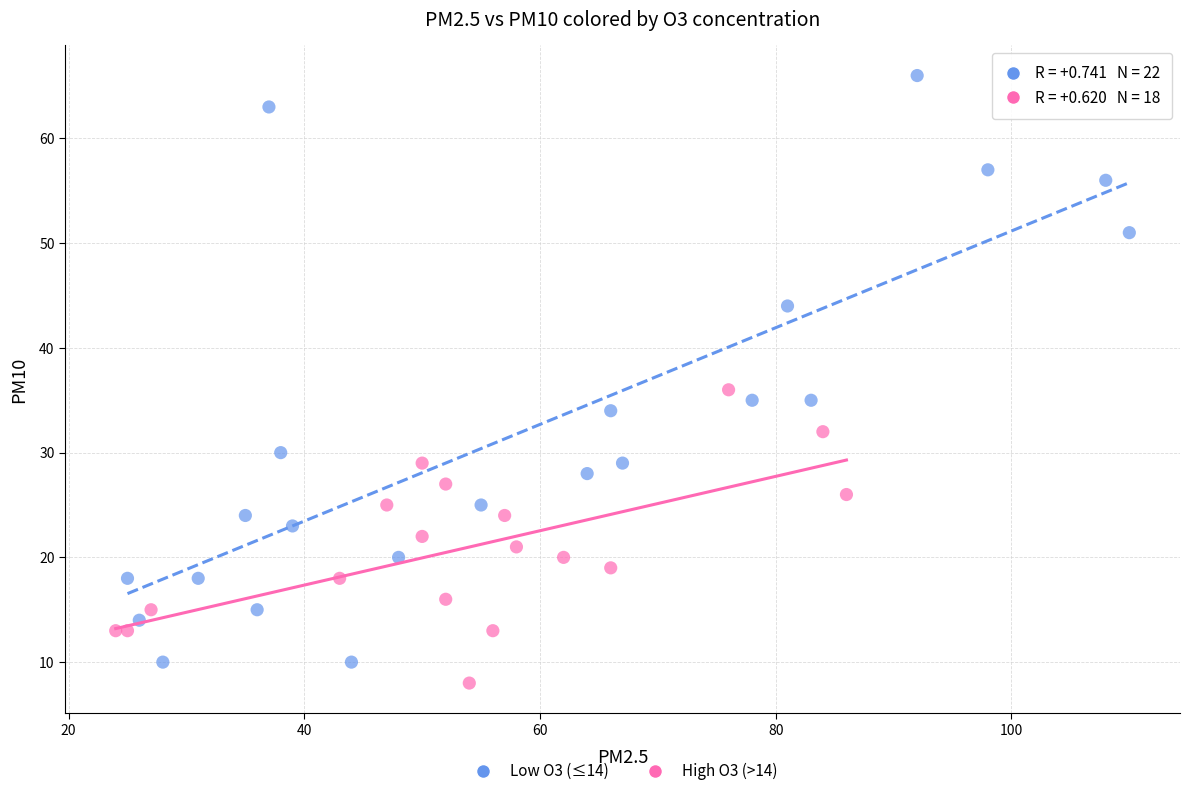

Which series reaches the maximum Y coordinate?

Low O3 (≤14)